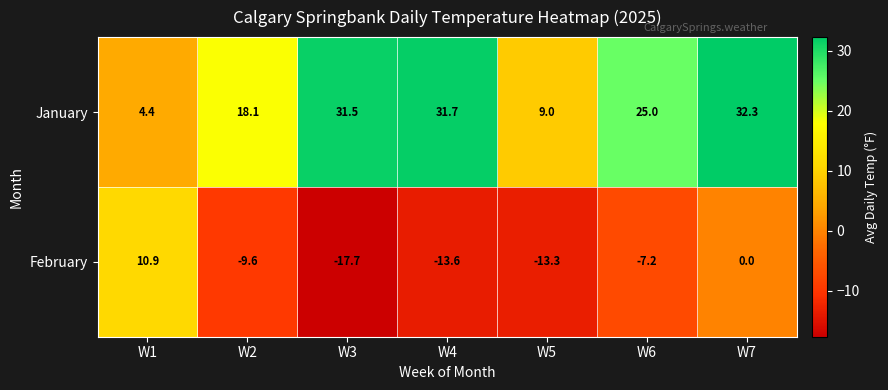

Which series has the widest spread of values?

February